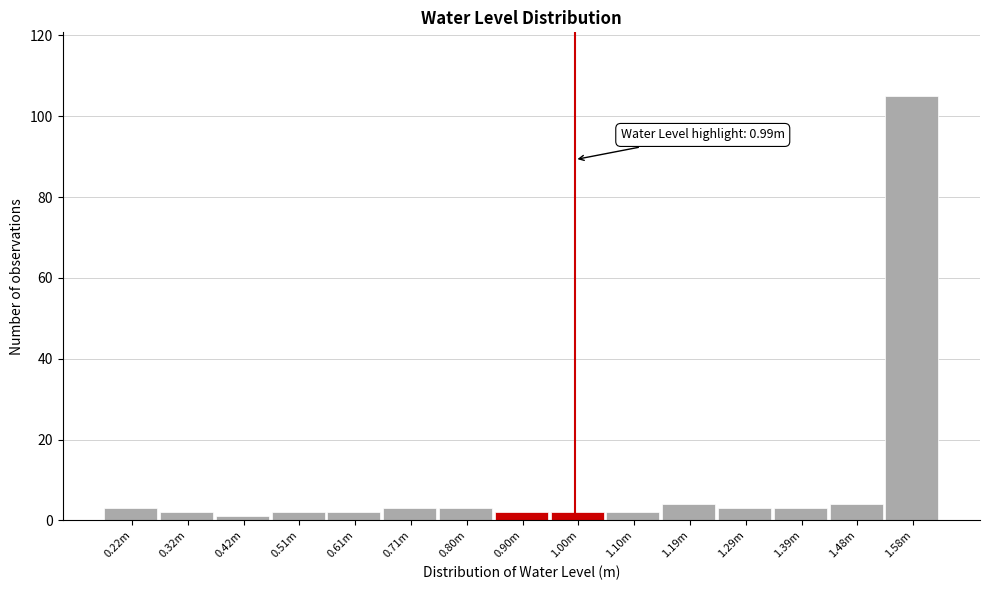

Reading left to right, transcribe all the data shown in this chart.

3	2	1	2	2	3	3	2	2	2	4	3	3	4	105